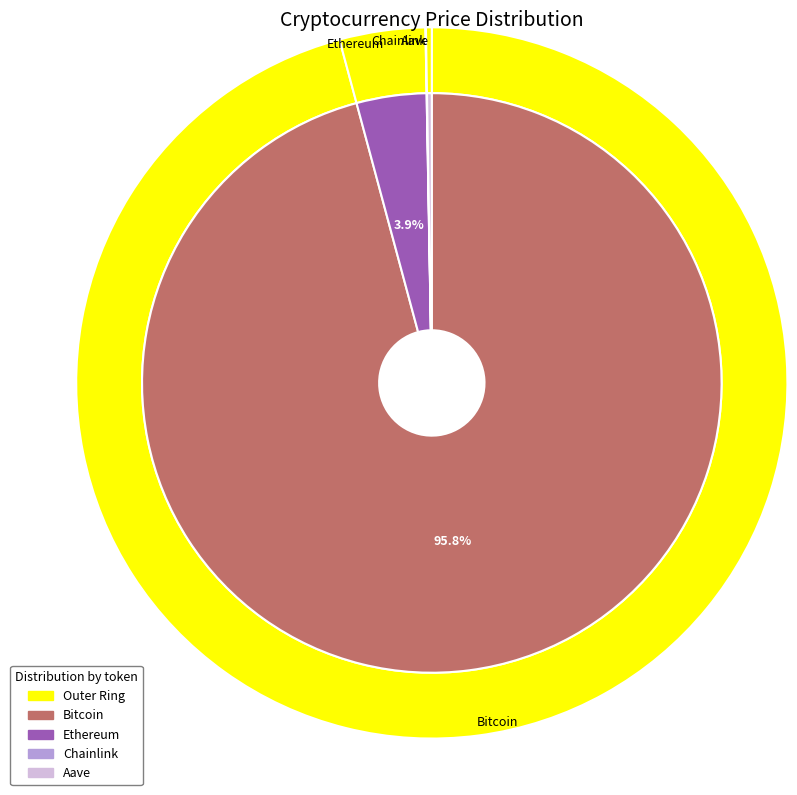

Rank the categories by value from lowest to highest.

Chainlink, Aave, Ethereum, Bitcoin